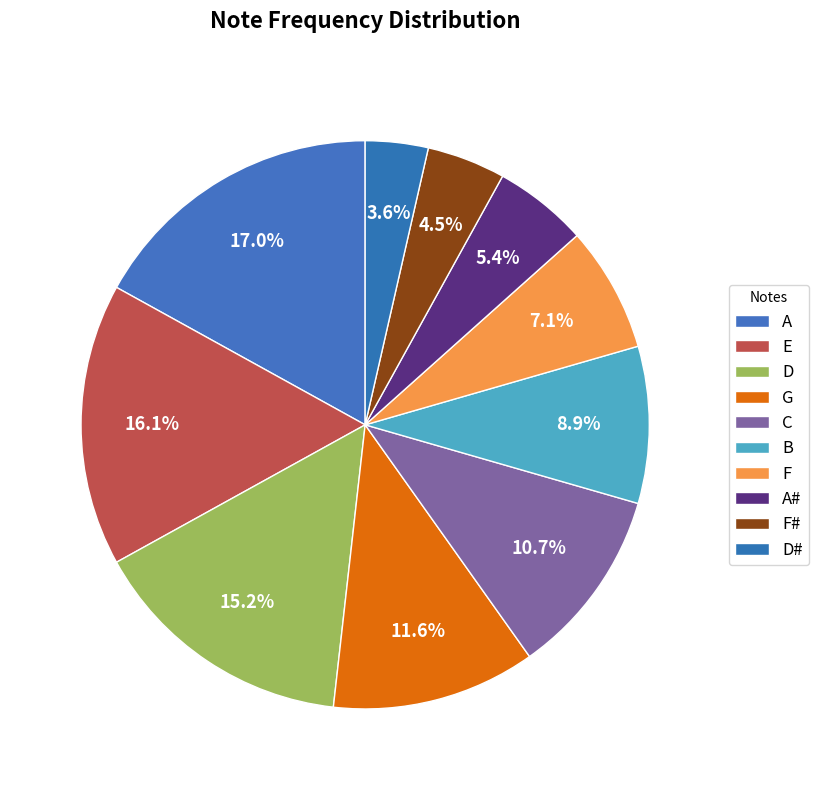

Count the number of slices in the pie.

10